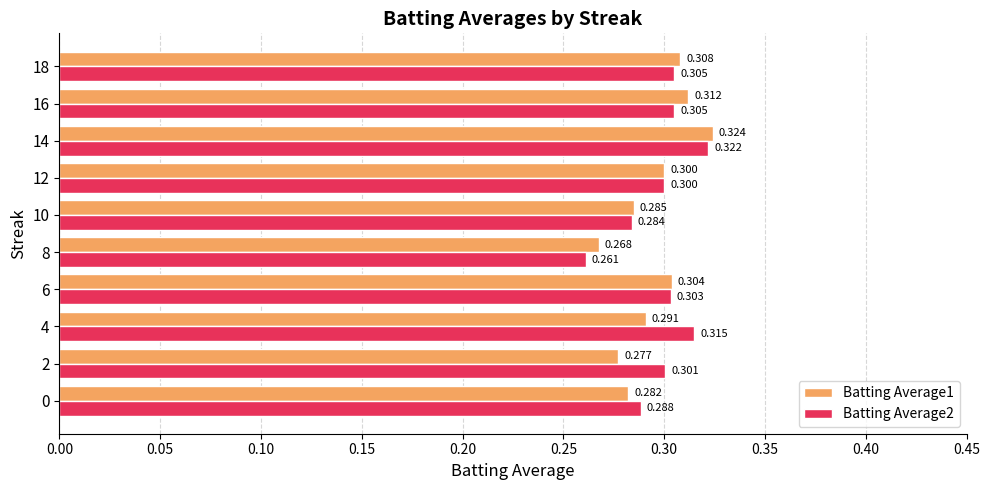

Is the value of Batting Average1 at 6 greater than the value of Batting Average2 at 12?

Yes